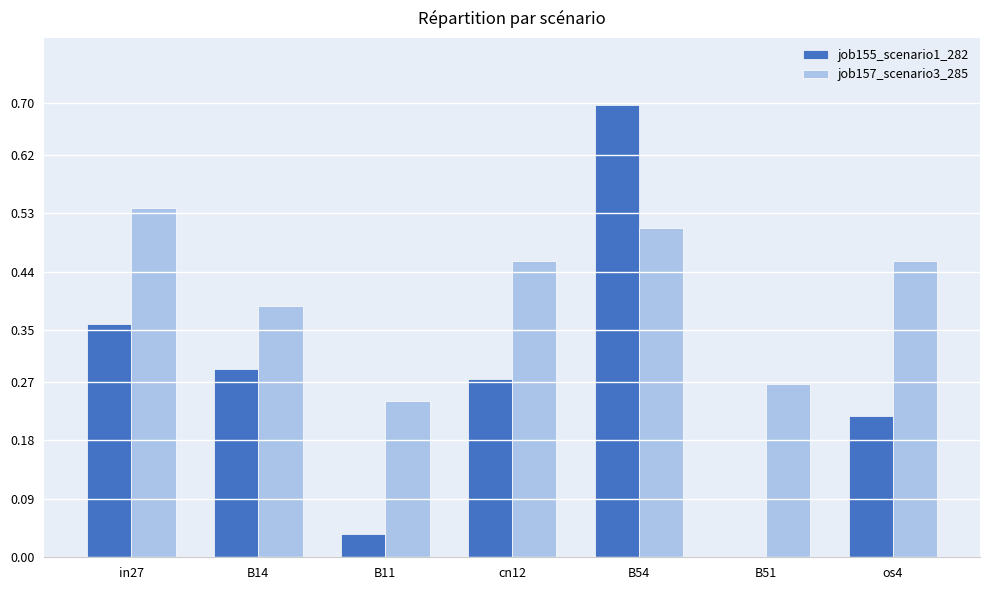

Count the number of data series in this chart.

2